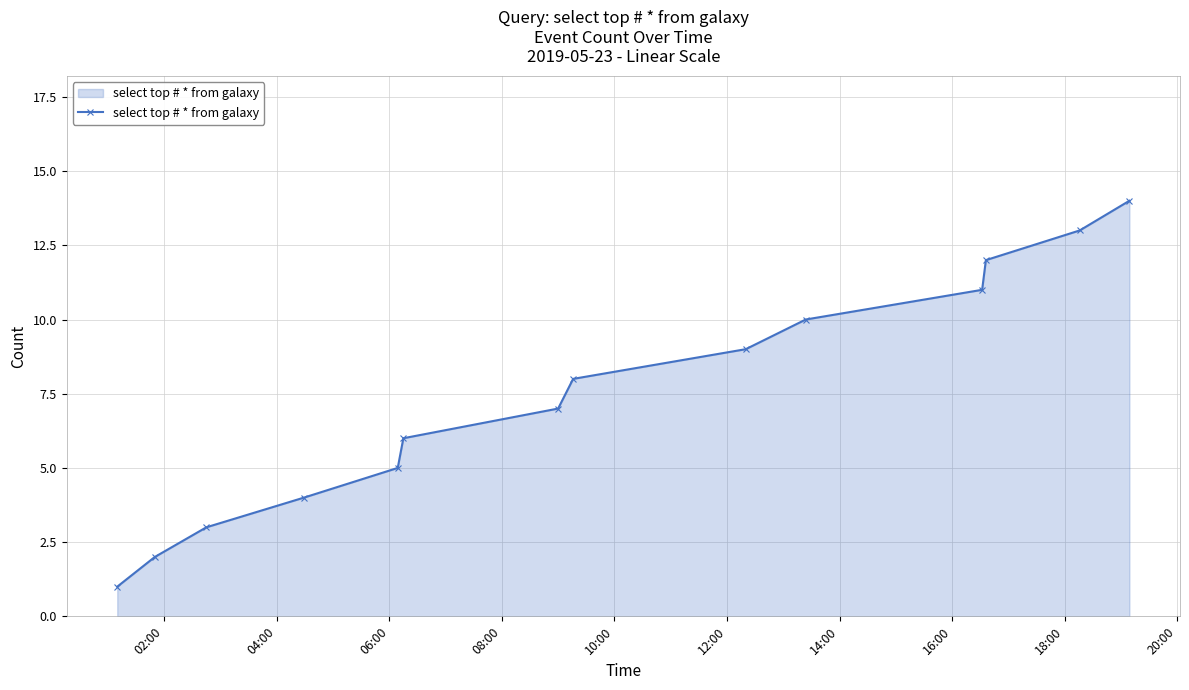

What is the maximum value shown in the chart?

14